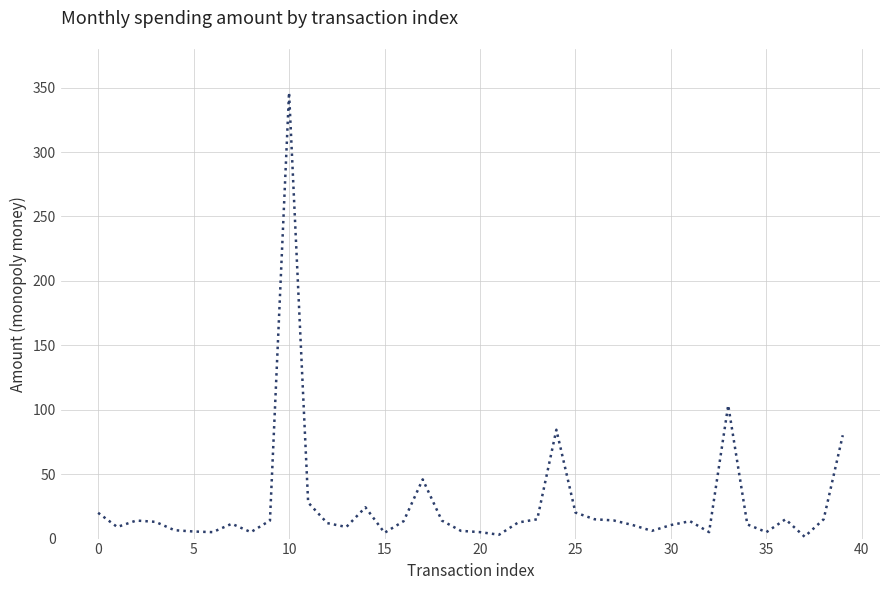

What is the difference between the maximum and minimum values?

344.8